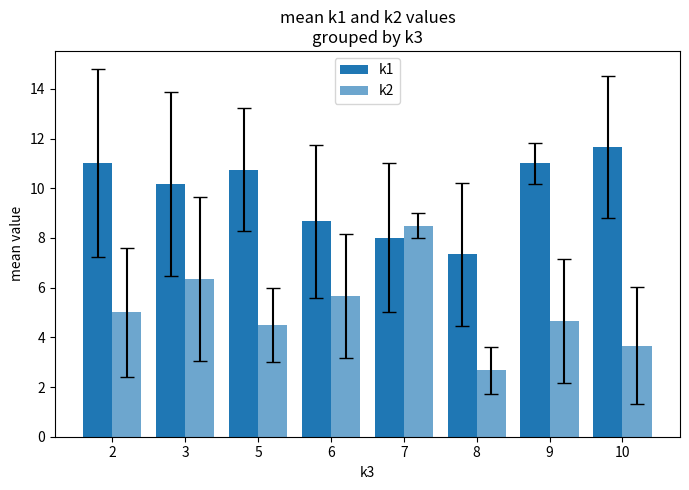

Reading left to right, list all the values displayed in this chart.

k1: 11.0	10.2	10.8	8.7	8.0	7.3	11.0	11.7
k2: 5.0	6.3	4.5	5.7	8.5	2.7	4.7	3.7